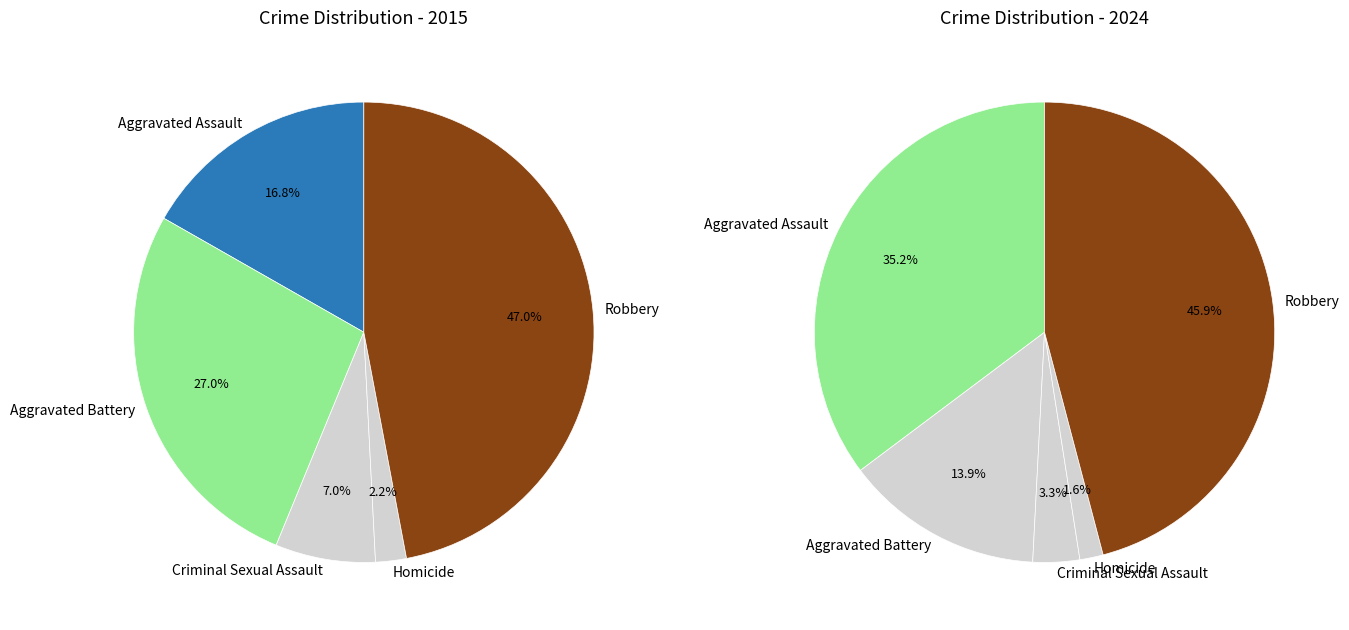

How many slices are in this pie chart?

5